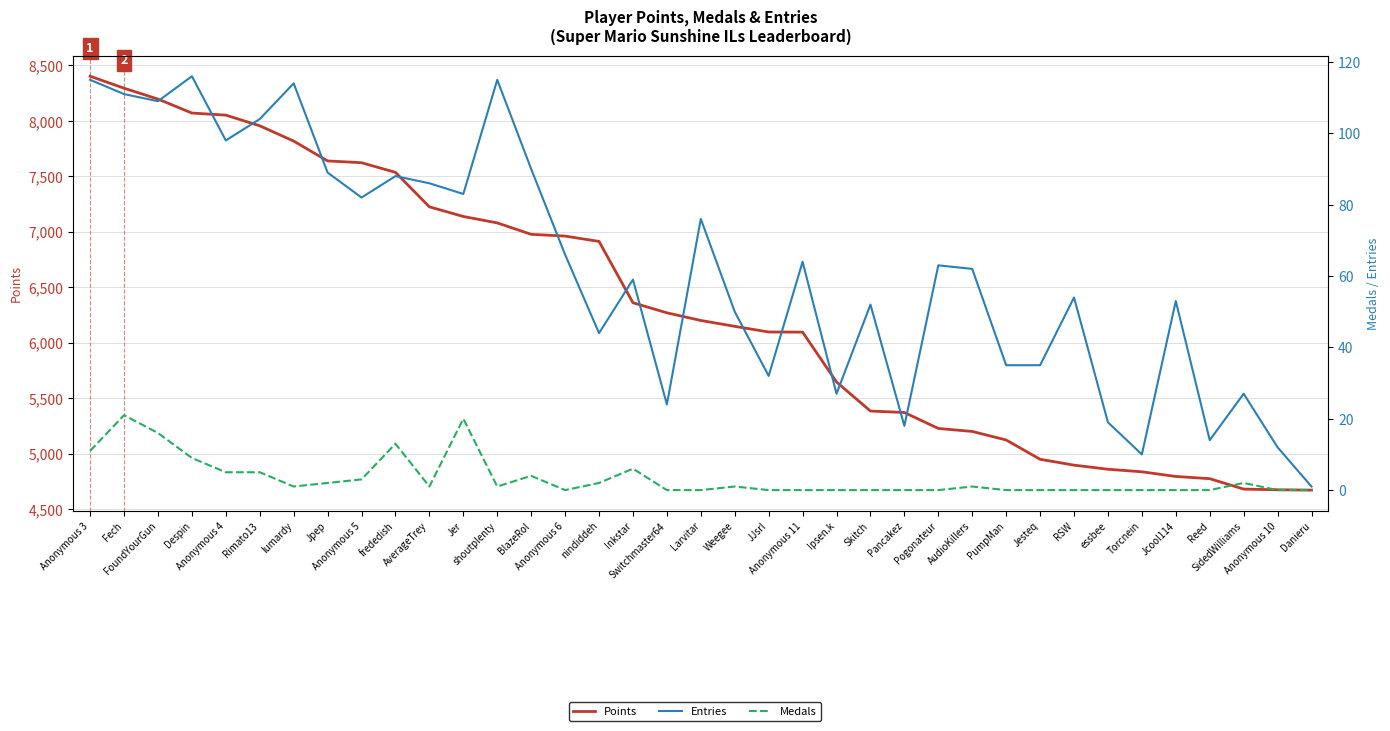

At which label does Medals reach its peak?

Fech